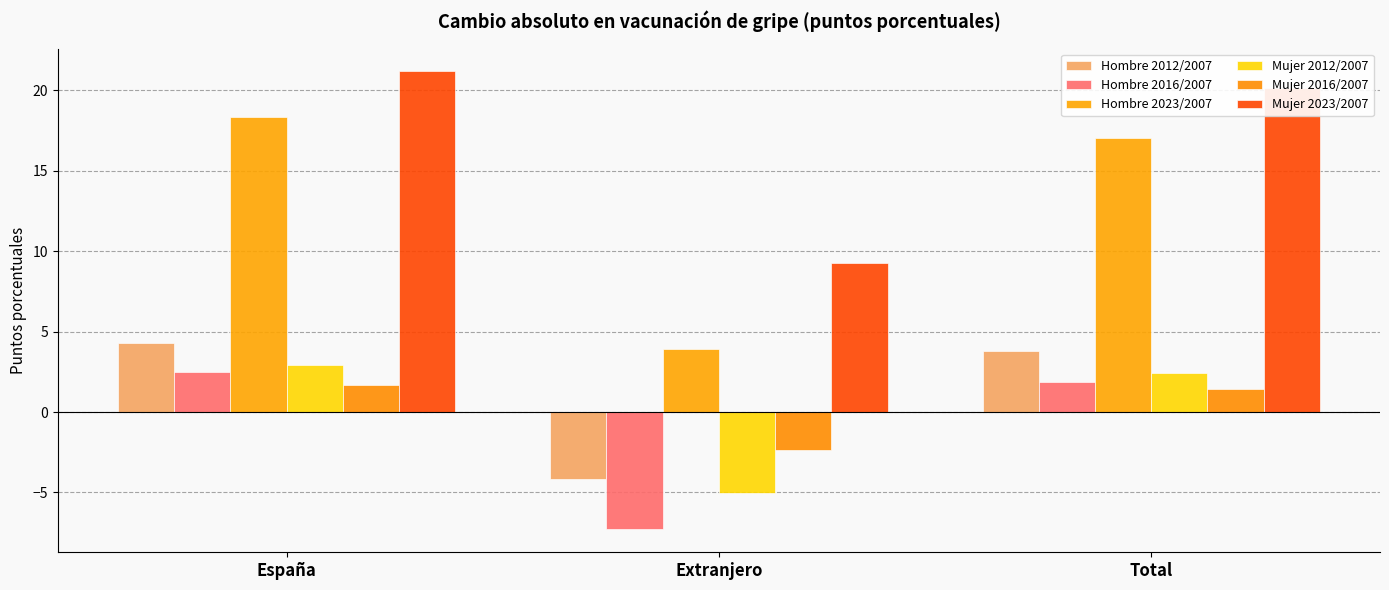

What position from the left is Extranjero?

2